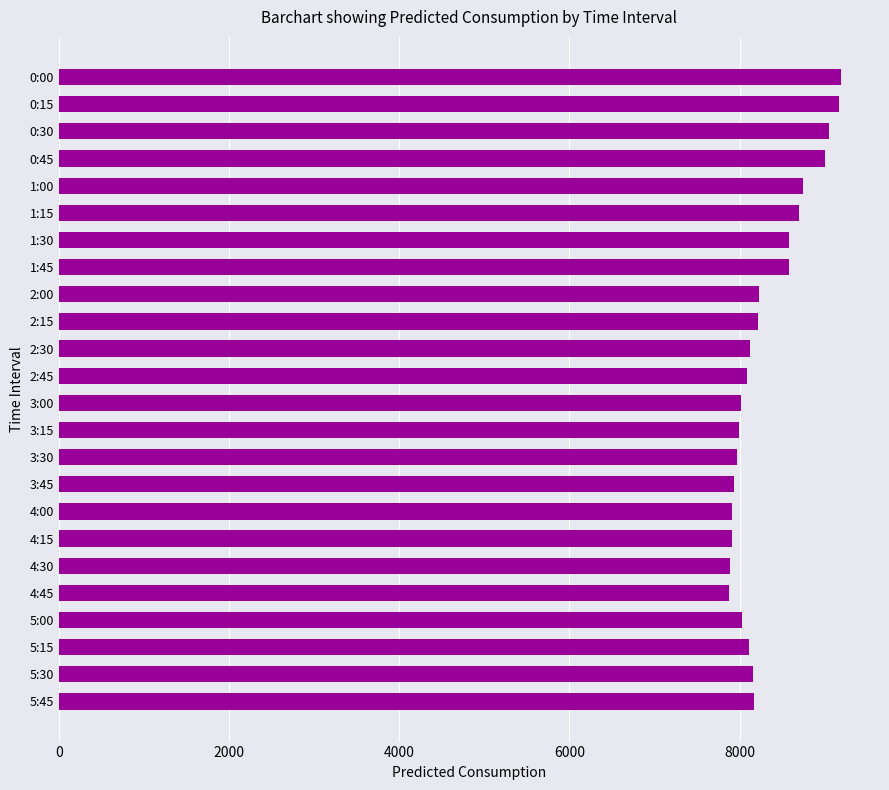

What is the difference between the maximum and second lowest values?

1297.6